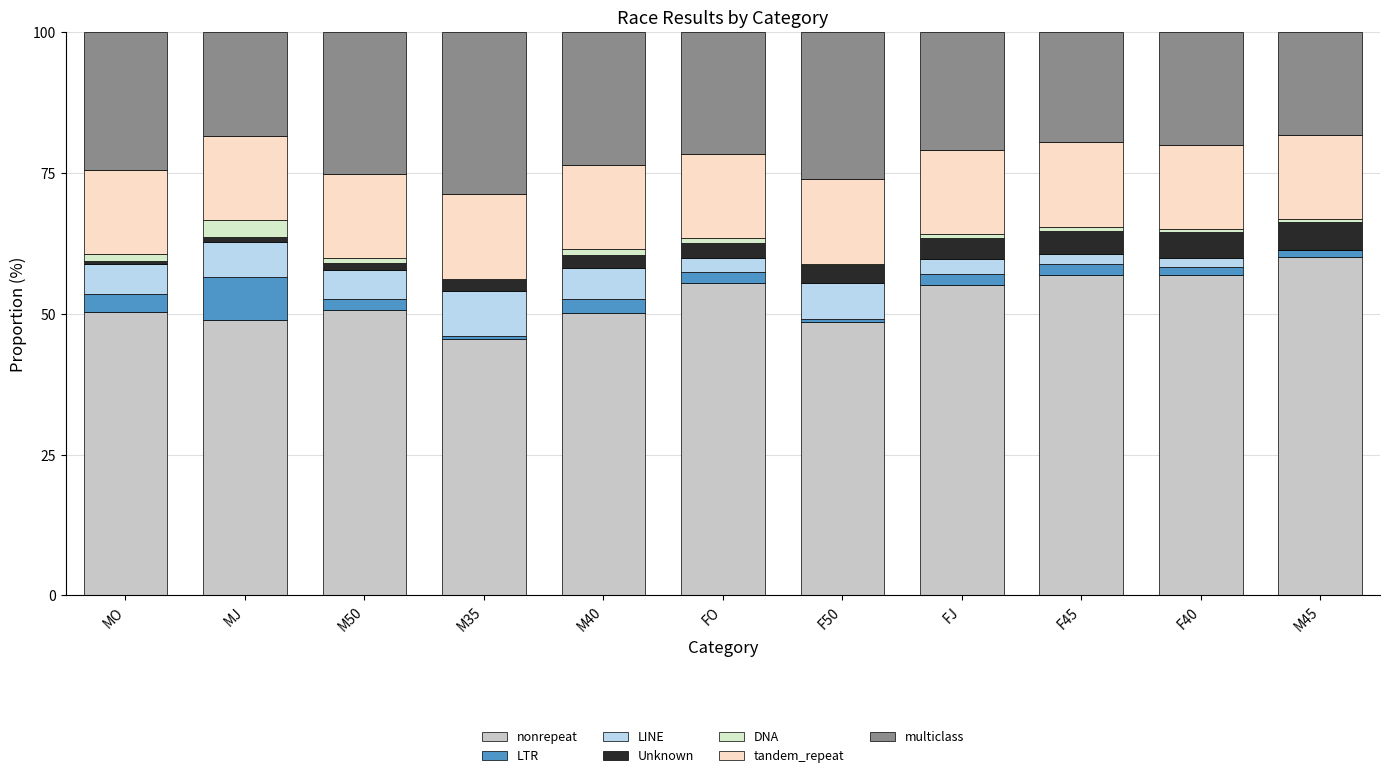

What are all the series names shown in the legend?

nonrepeat, LTR, LINE, Unknown, DNA, tandem_repeat, multiclass